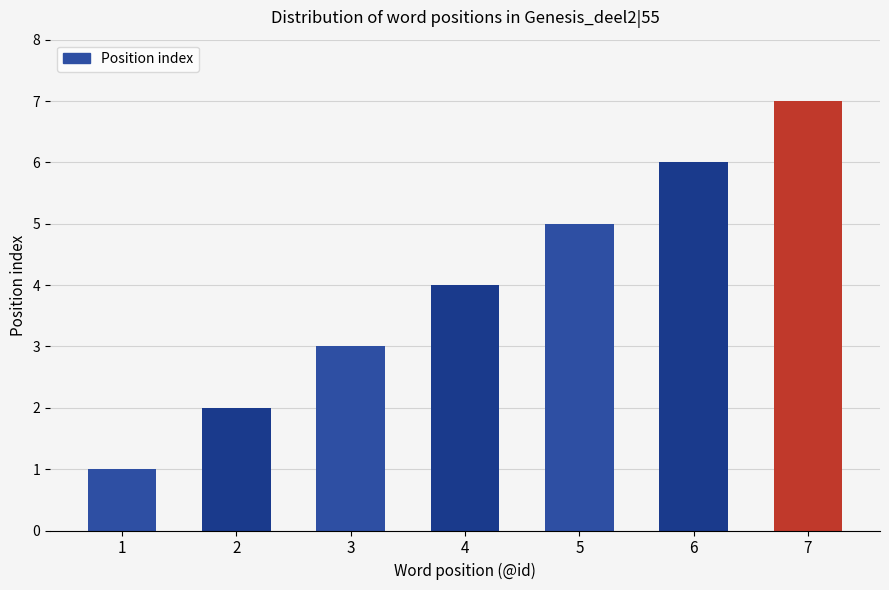

What is the change in value from 1 to 4?

+3